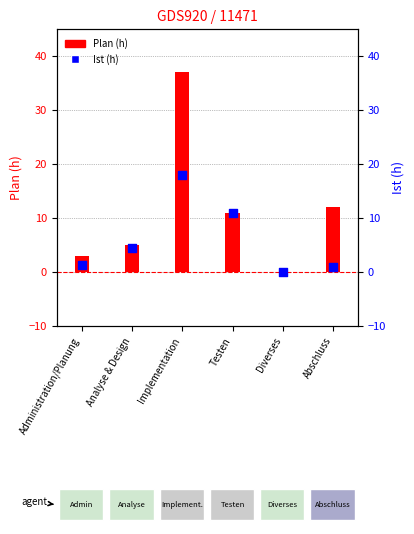

What are all the series names shown in the legend?

Plan (h), Ist (h)